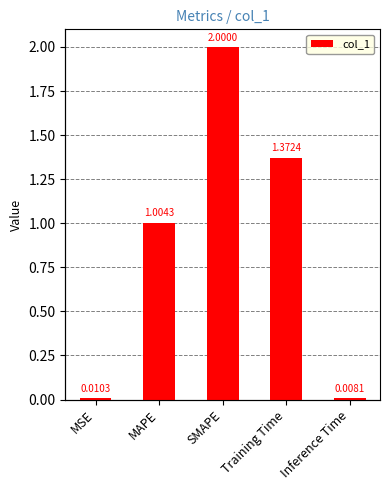

How many bars are there in total?

5